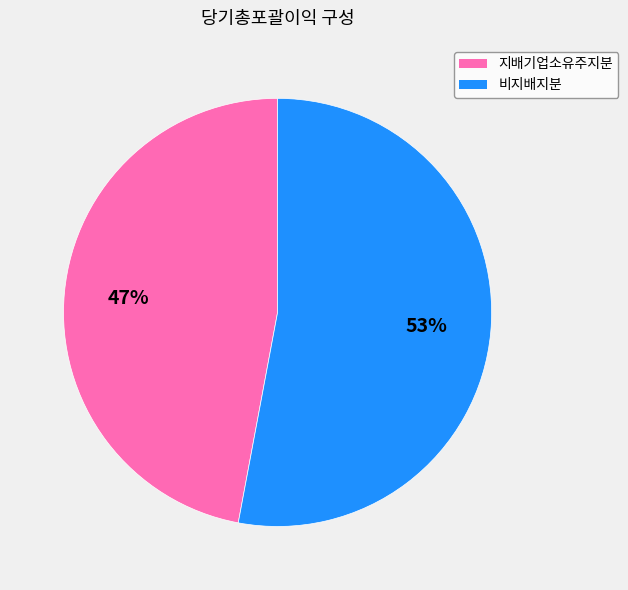

What is the largest slice in the pie chart?

비지배지분